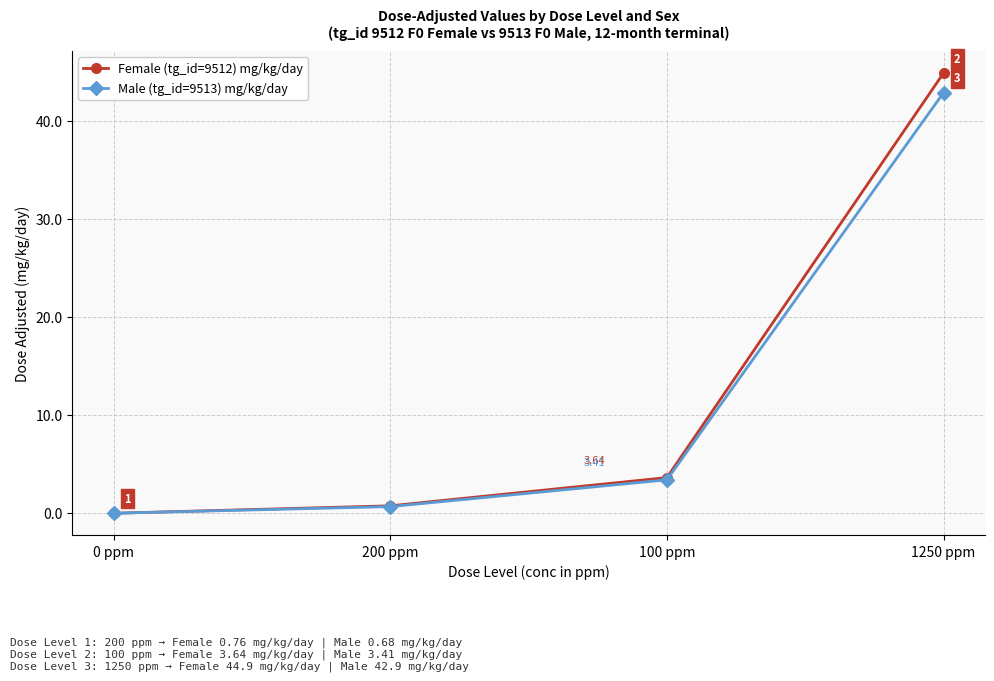

Which series has the largest total across all categories?

Female (tg_id=9512) mg/kg/day